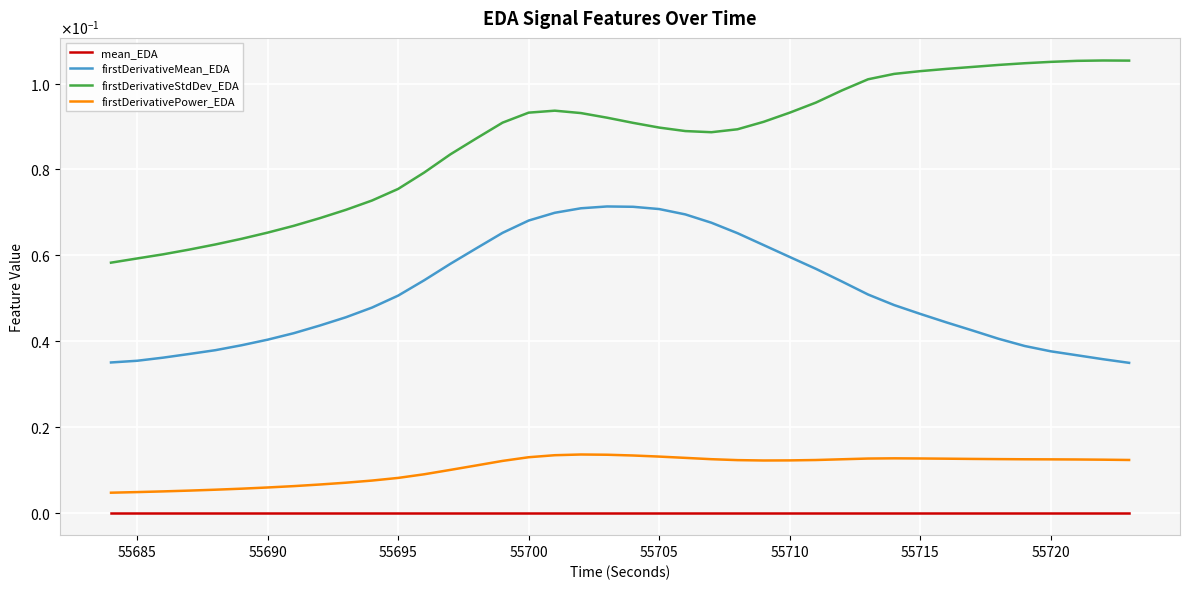

What are all the series names shown in the legend?

mean_EDA, firstDerivativeMean_EDA, firstDerivativeStdDev_EDA, firstDerivativePower_EDA